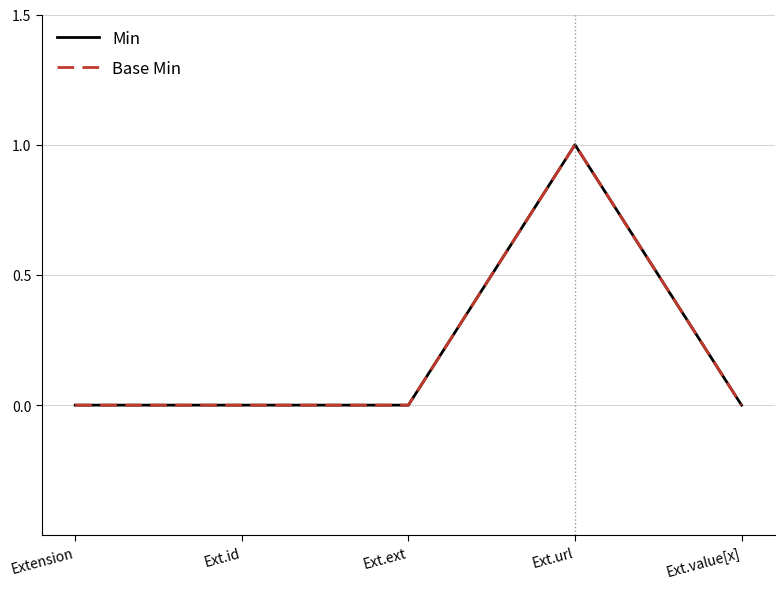

Is this an area chart (filled region under the line)?

No